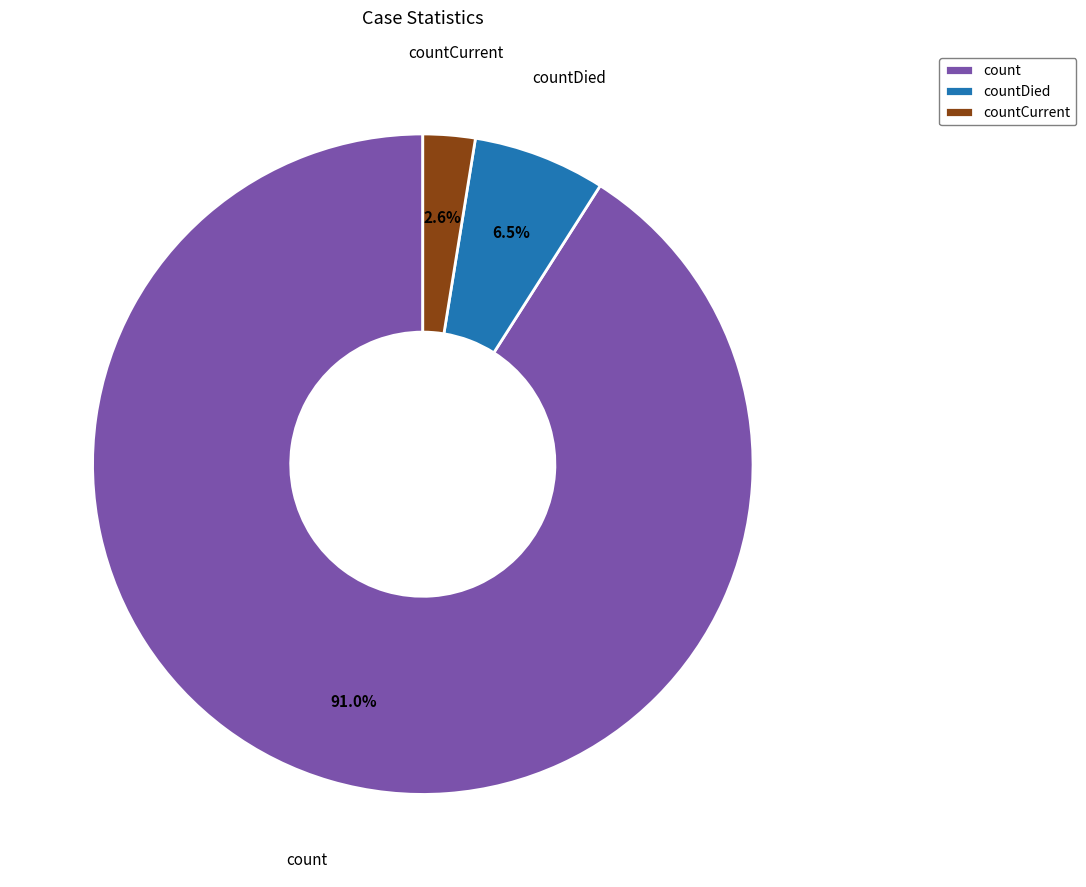

Between countDied and count, which is larger?

count